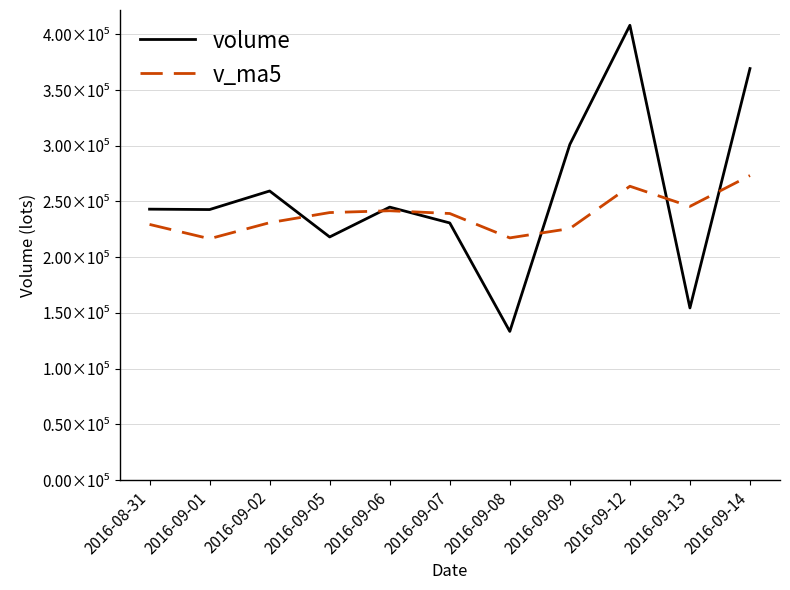

How many intersections are there between v_ma5 and volume?

6